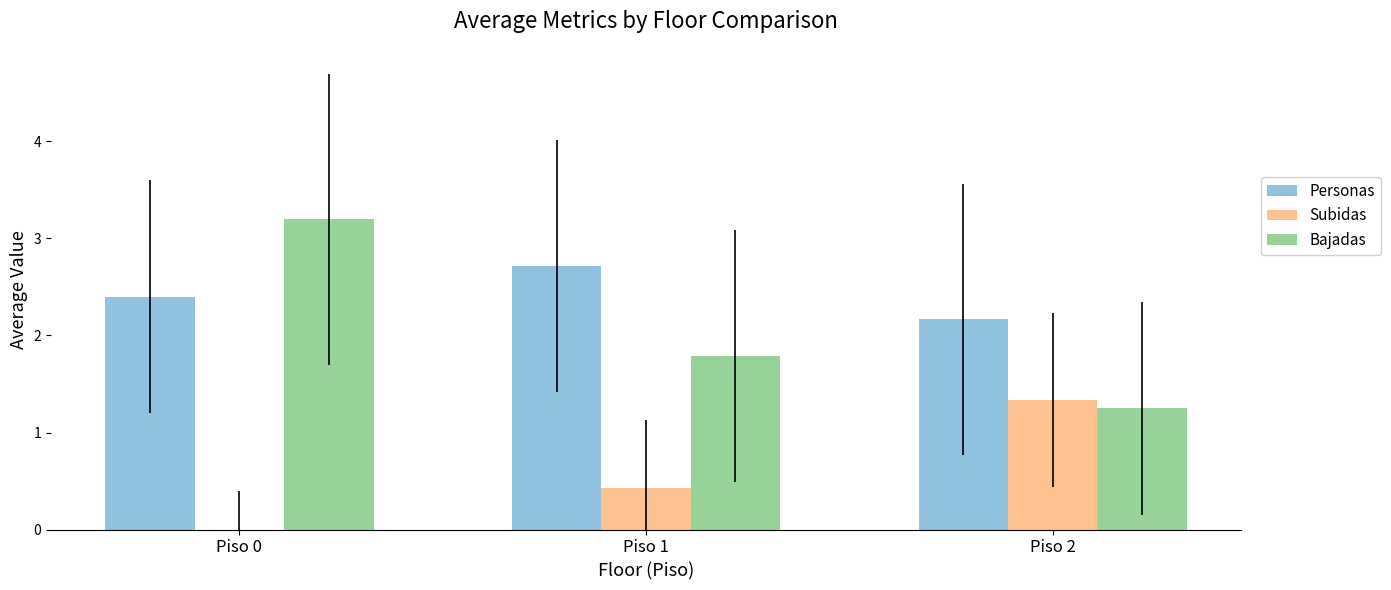

How many Bajadas values are between 1 and 3?

2